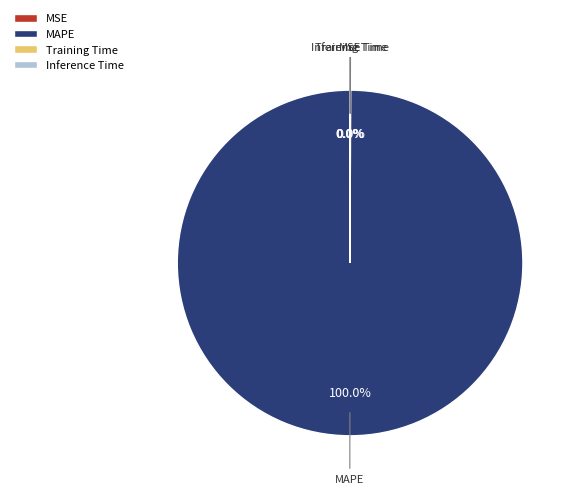

What is the majority slice?

MAPE